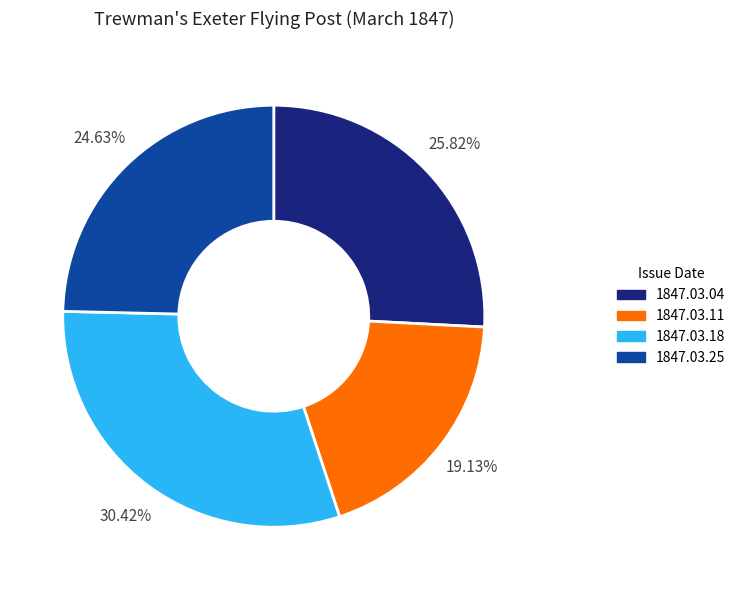

Count the number of slices in the pie.

4